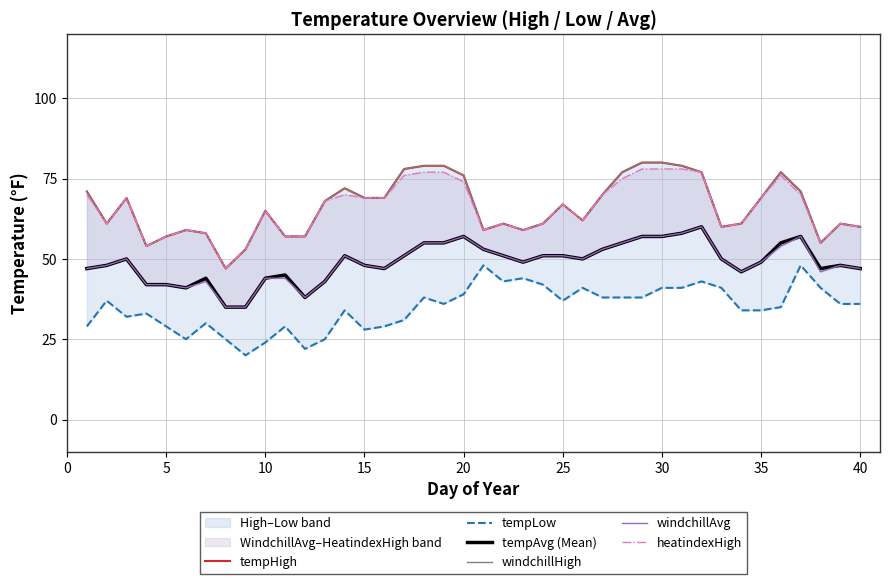

In windchillHigh, how many points are higher than both neighbors (excluding endpoints)?

8